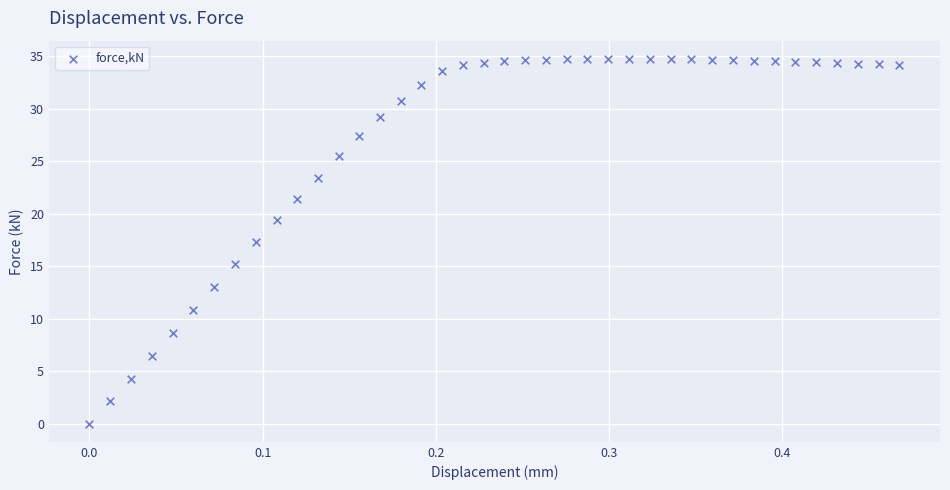

What is the range of Y values (max minus min)?

34.7